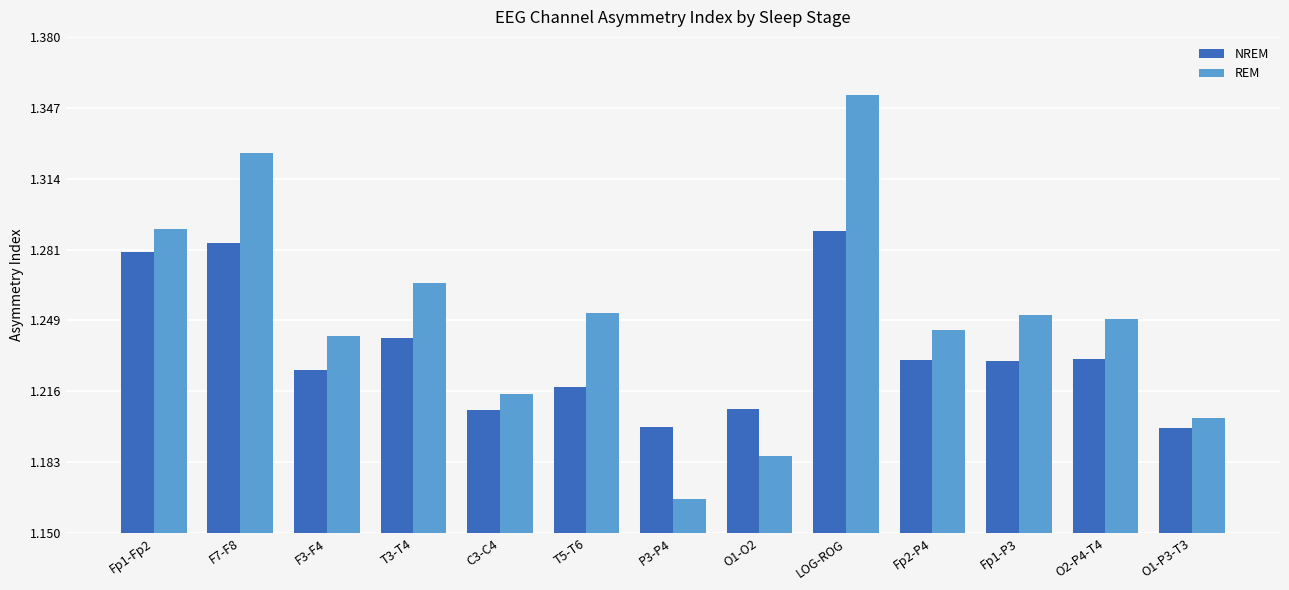

The value of NREM at F3-F4 is 0.6. True or false?

False